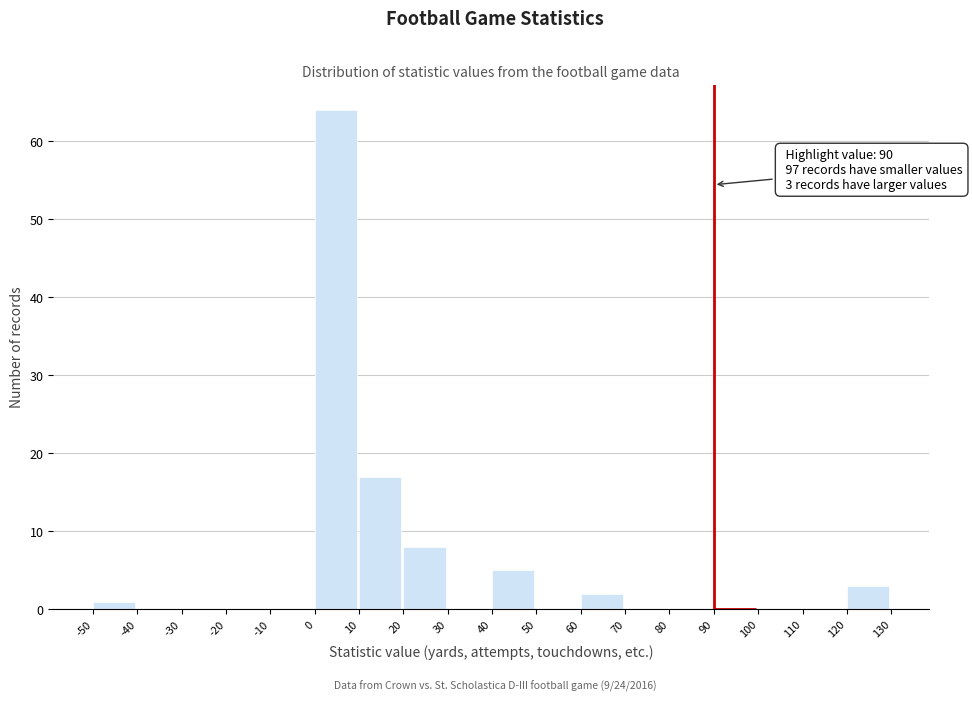

Which range on the x-axis has the tallest bar?

0 to 10